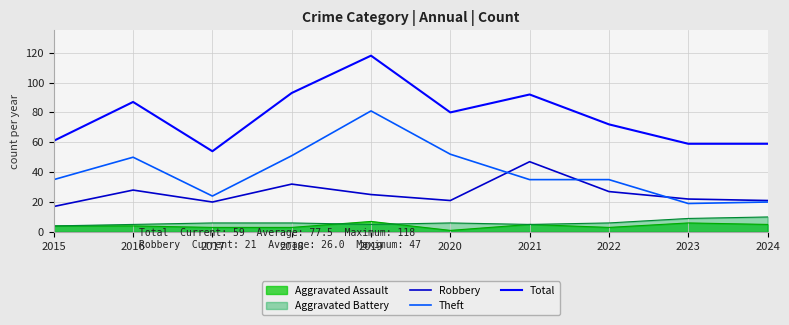

Which series has the largest total across all categories?

Total